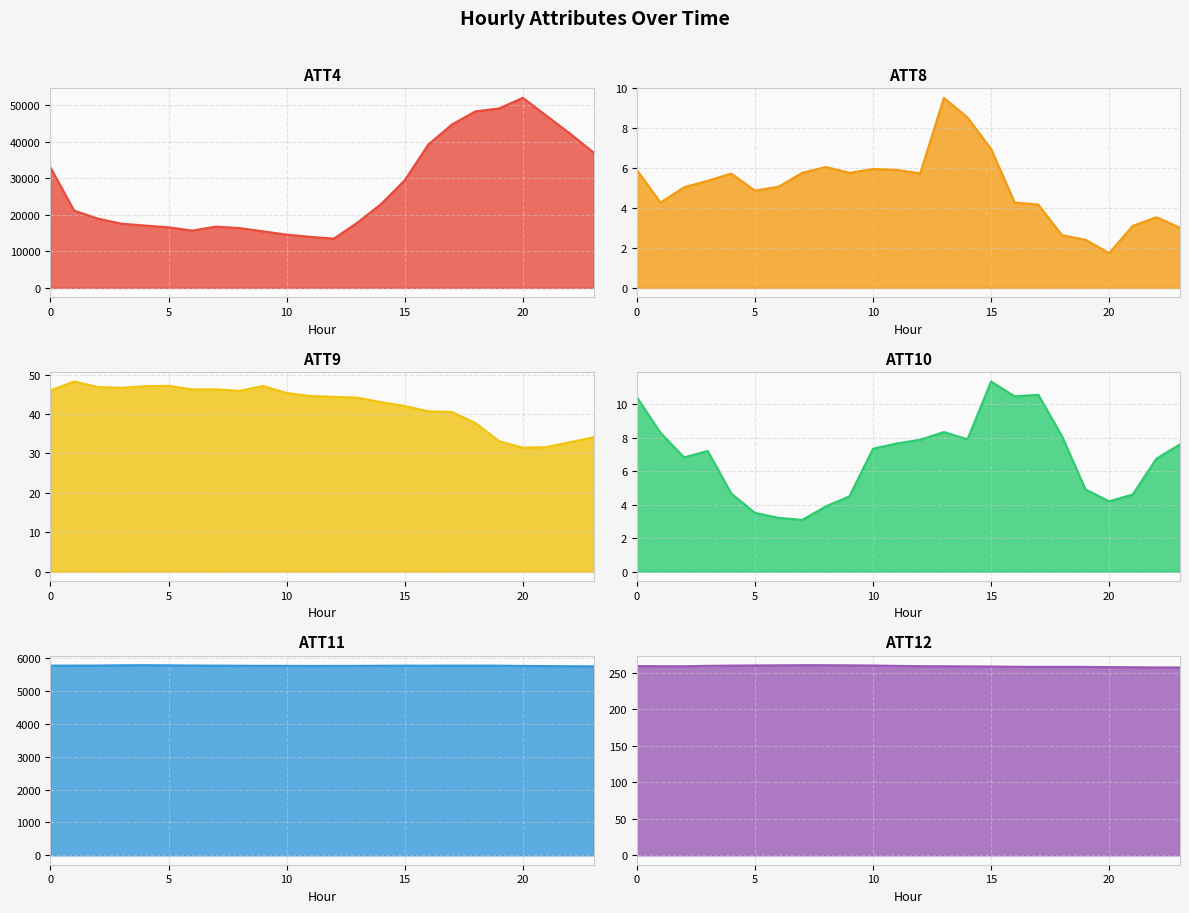

The ATT11 series shows 2056.4 at 4. True or false?

False